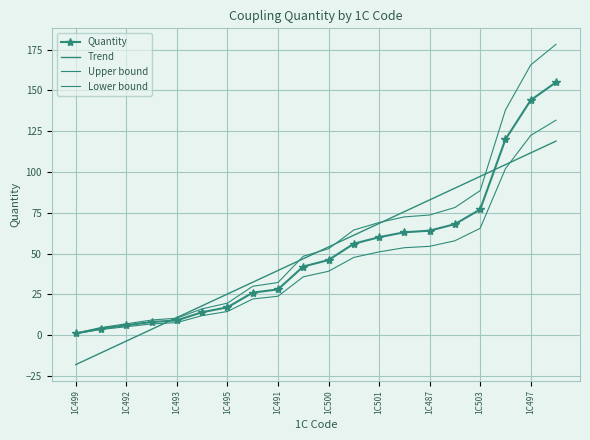

True or false: Trend has more than 2 interior local peaks.

False